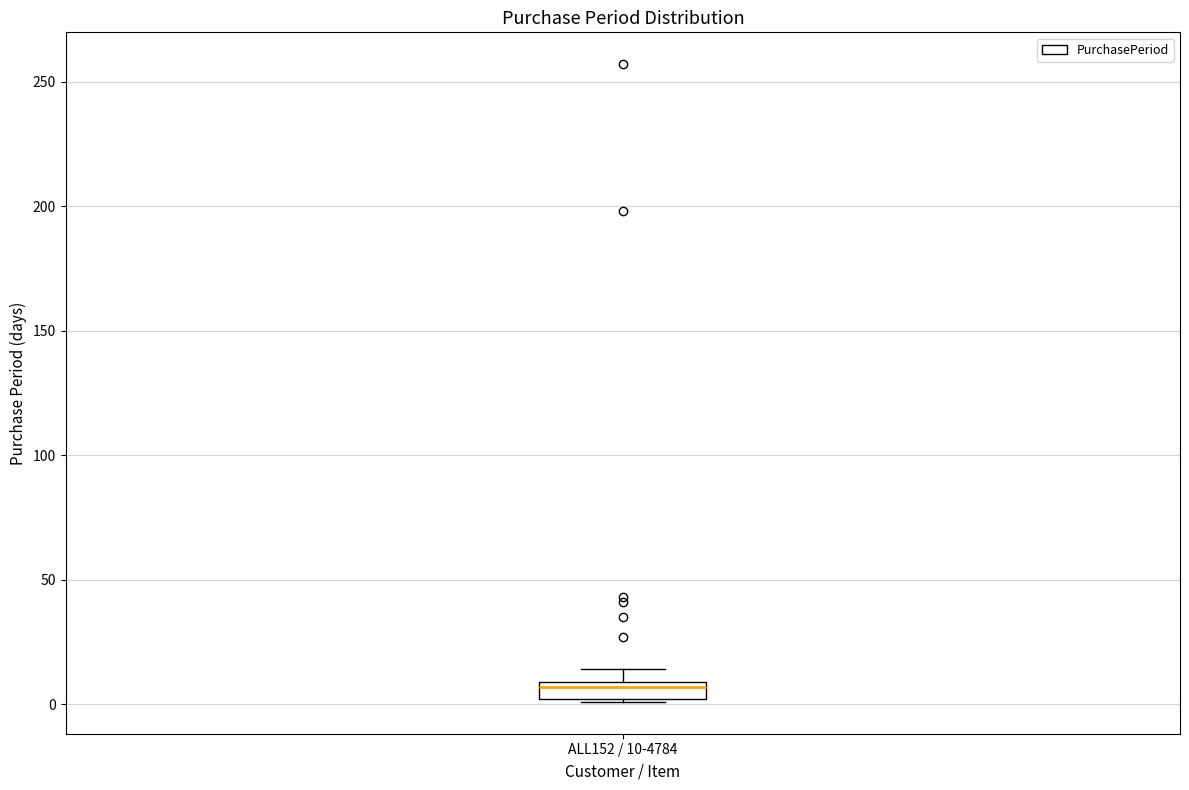

Where is the lower edge of the box for ALL152 / 10-4784 on the y-axis? The values are not printed on the chart, so give them approximately, as read against the axis.

0